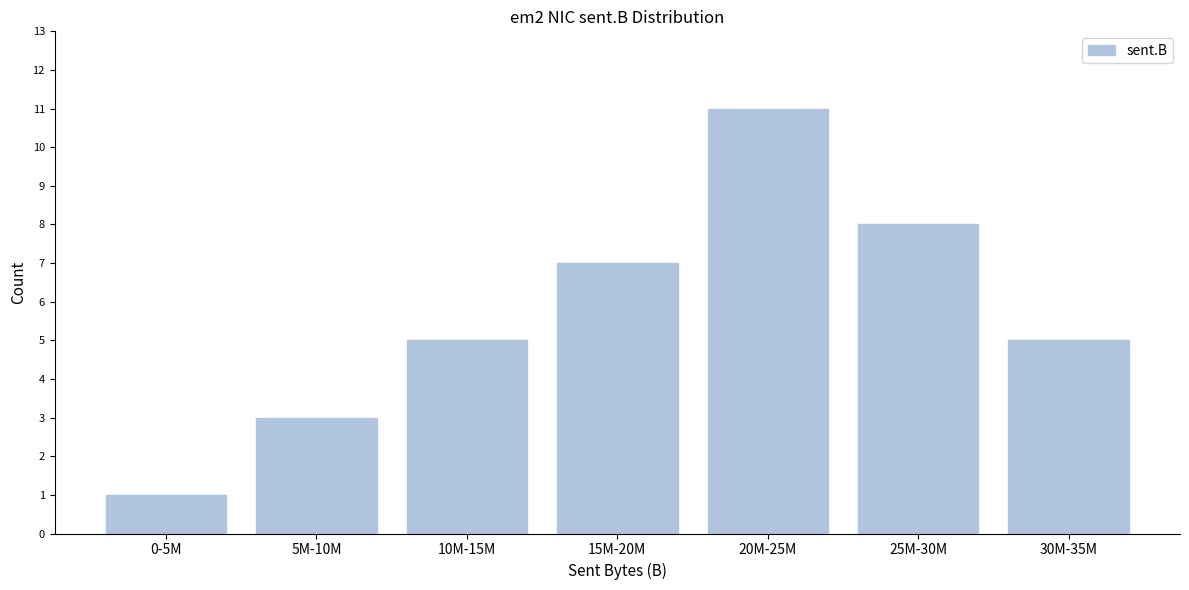

Reading left to right, list all the values displayed in this chart.

0-5M=1	5M-10M=3	10M-15M=5	15M-20M=7	20M-25M=11	25M-30M=8	30M-35M=5